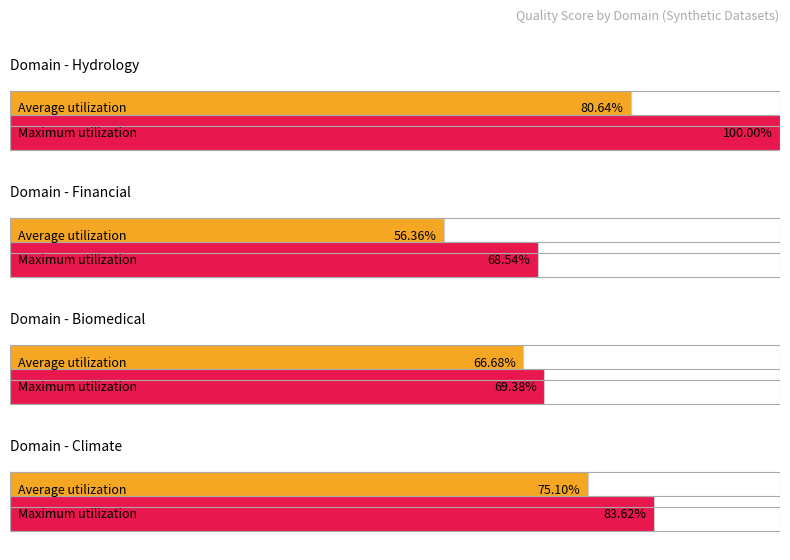

Rank the categories by value from lowest to highest.

financial, biomedical, climate, hydrology